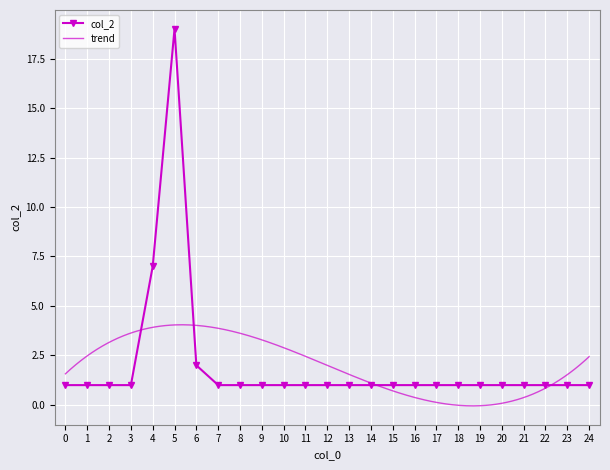

How many series are shown in this chart?

1